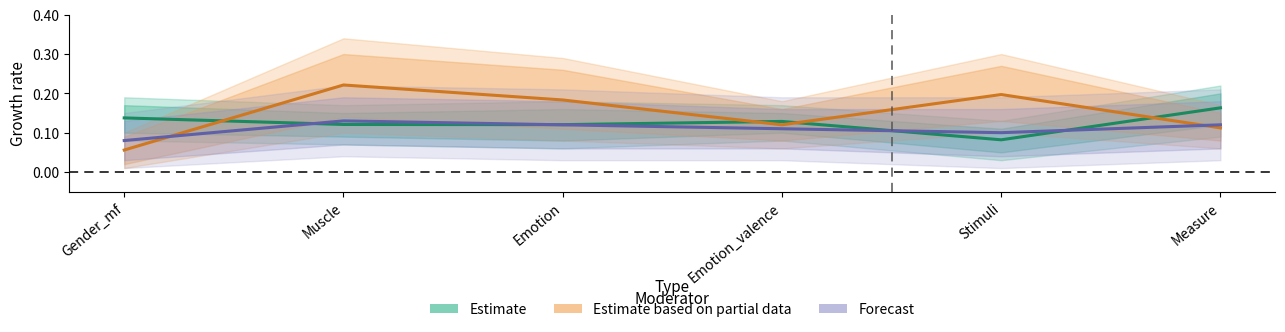

What is the spread (max minus min) of values at Stimuli?

0.1